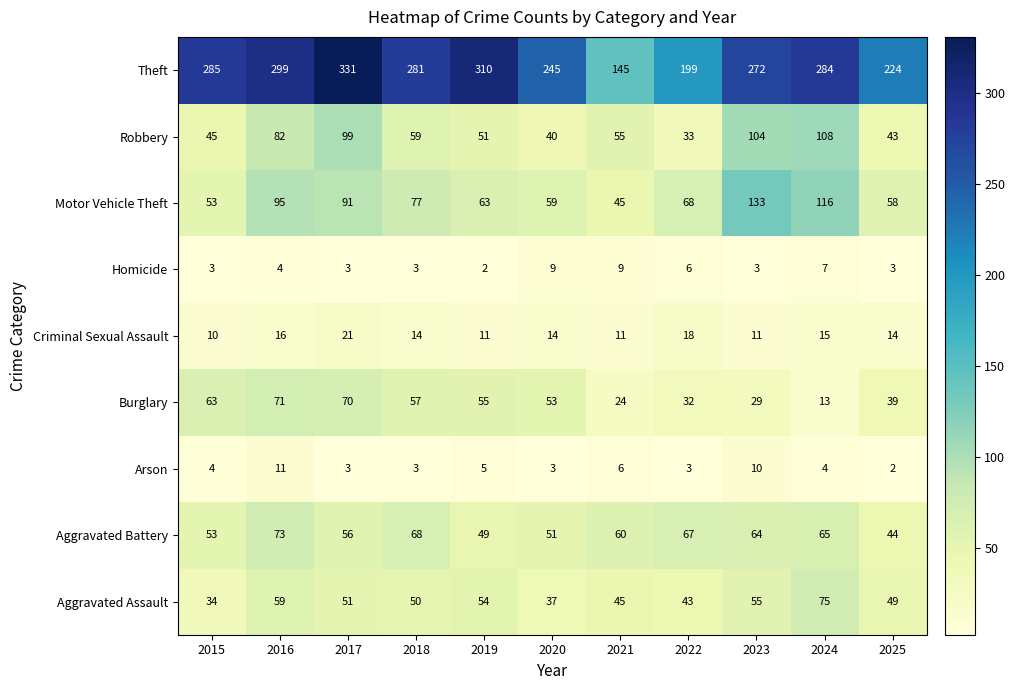

Which series changed the most between 2017 and 2025?

Theft